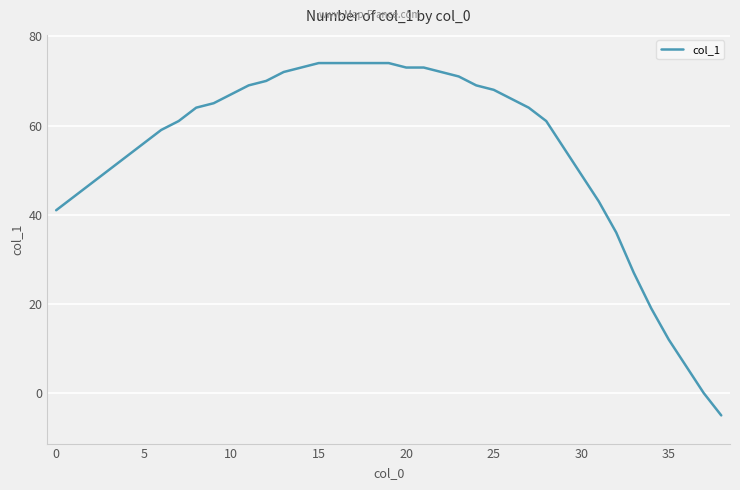

What is the difference between the maximum and minimum values?

79